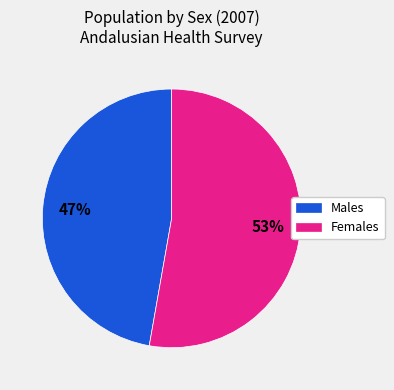

Is it true that Females is 53% of the pie?

True